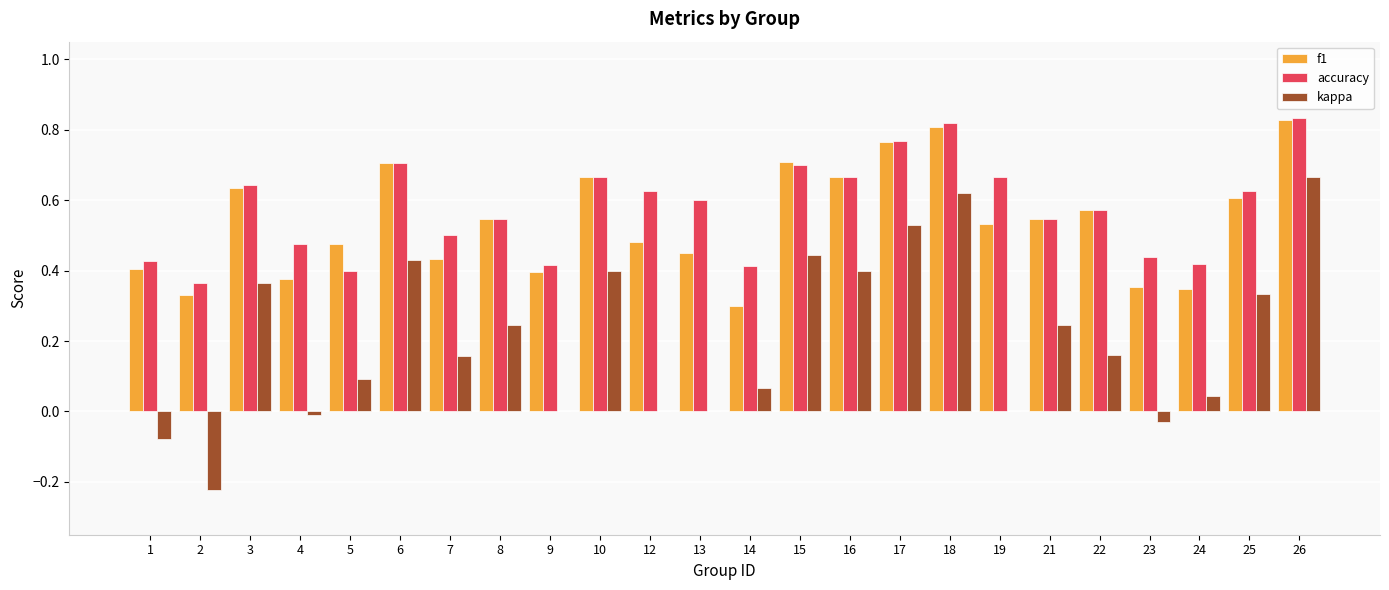

Is the value of accuracy at 14 greater than the value of kappa at 24?

Yes